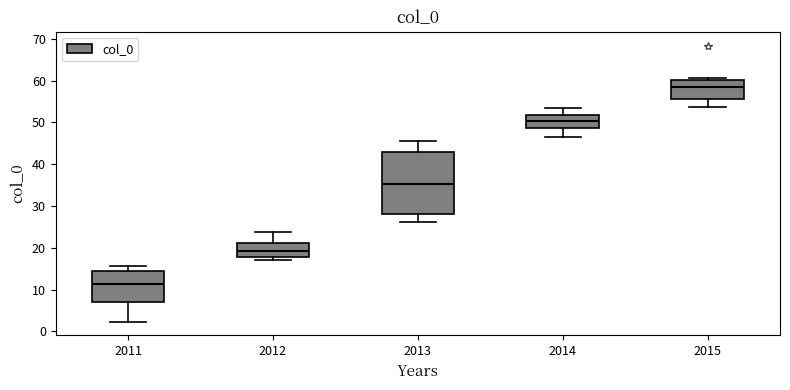

Reading left to right, transcribe this box plot: for each box, give where its median line is, the range the box spans, and where its two whiskers end, as read against the y-axis. The values are not printed on the chart, so give them approximately, as read against the axis.

2011: median 11, box 7 to 15, whiskers 2 to 16
2012: median 19, box 18 to 21, whiskers 17 to 24
2013: median 35, box 28 to 43, whiskers 26 to 46
2014: median 50, box 49 to 52, whiskers 46 to 53
2015: median 58, box 56 to 60, whiskers 54 to 61